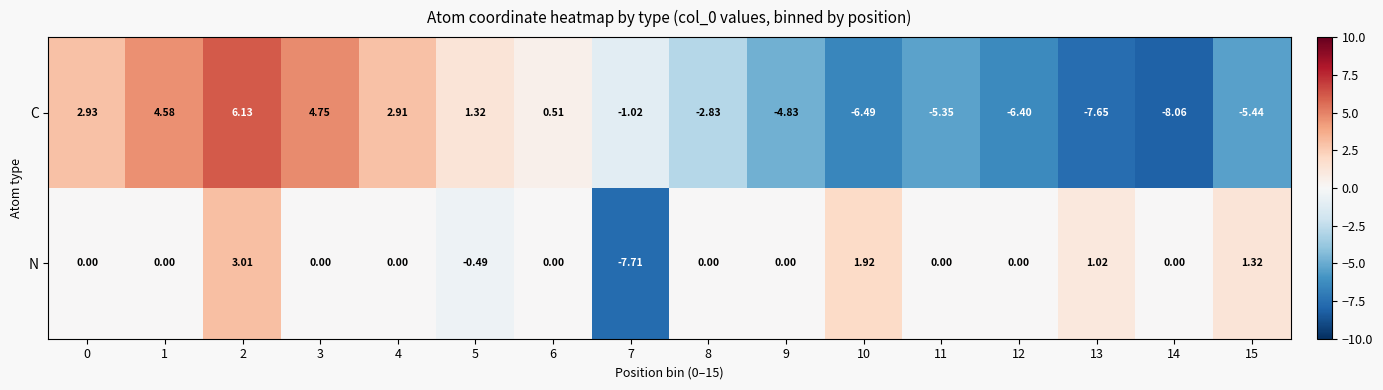

How many values in N are below zero?

2